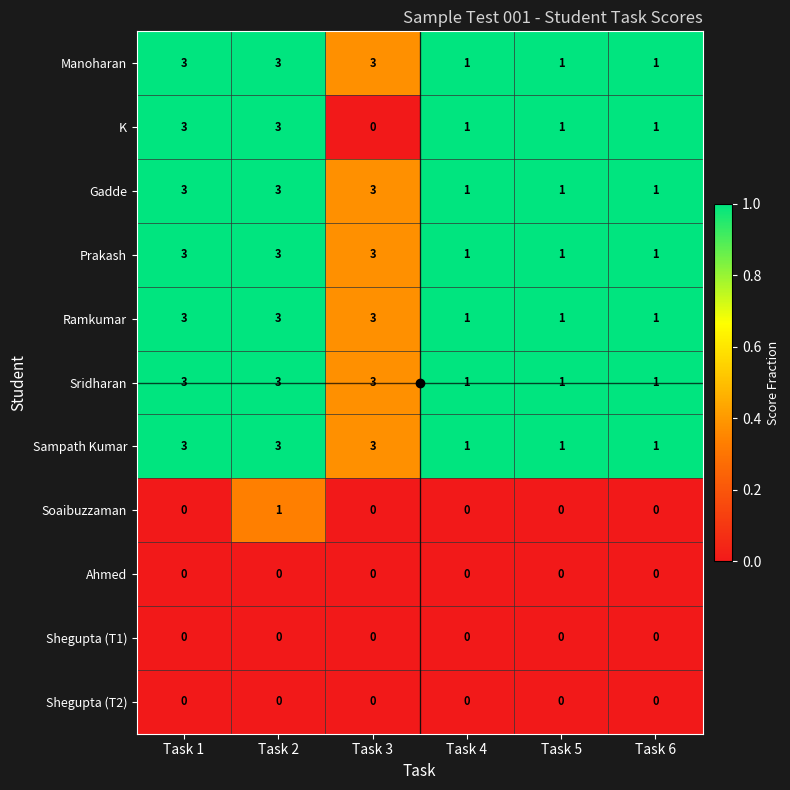

How many Sridharan values are between 1 and 3?

6